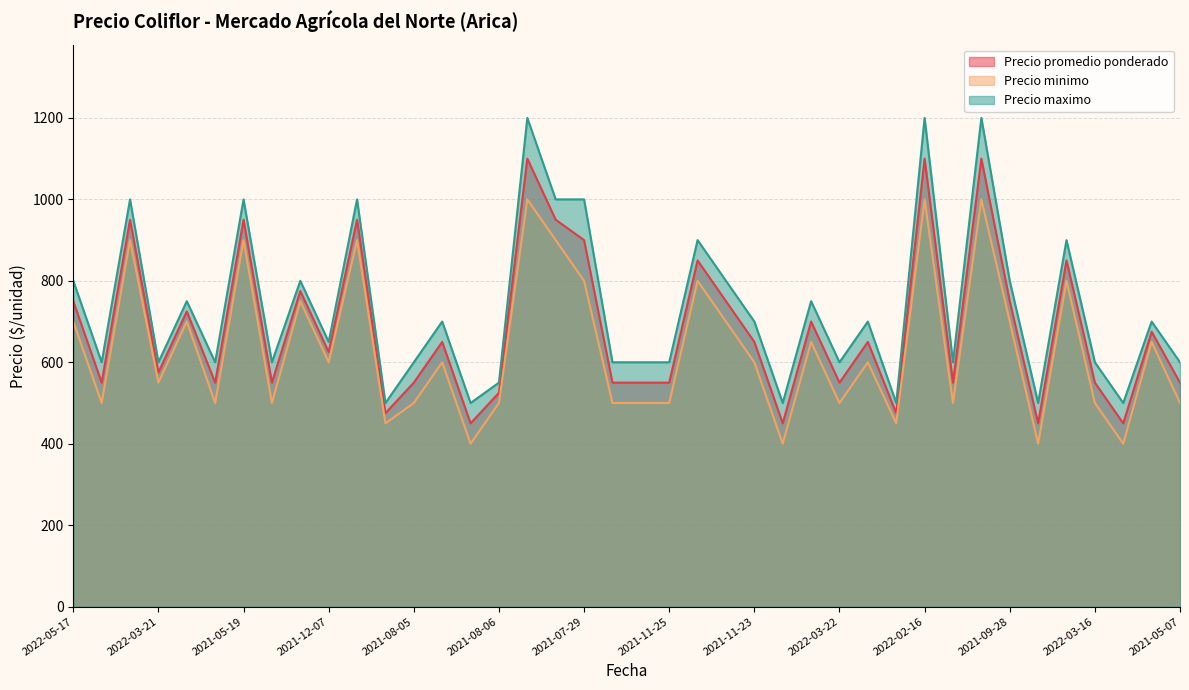

In Precio maximo, how many points are lower than both neighbors (excluding endpoints)?

13